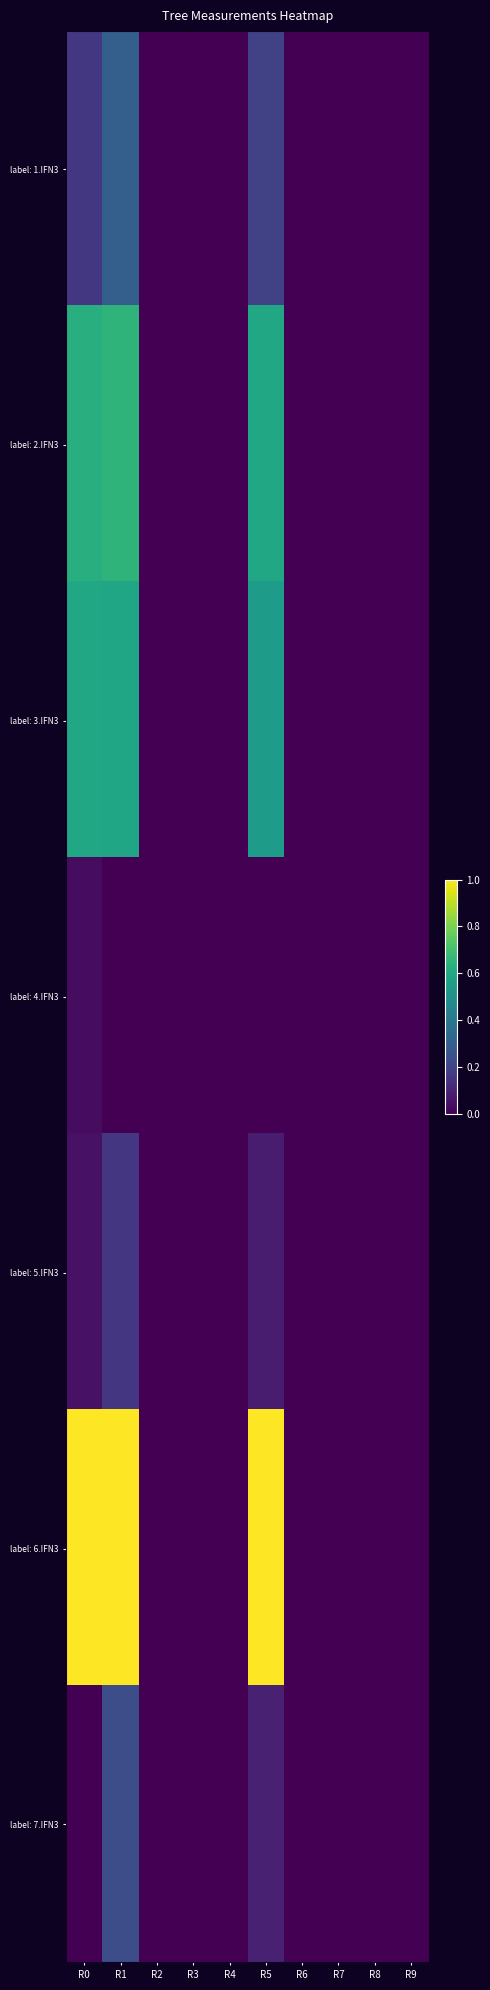

At R2, list the series in order from smallest to largest.

label: 1.IFN3, label: 2.IFN3, label: 3.IFN3, label: 4.IFN3, label: 5.IFN3, label: 6.IFN3, label: 7.IFN3